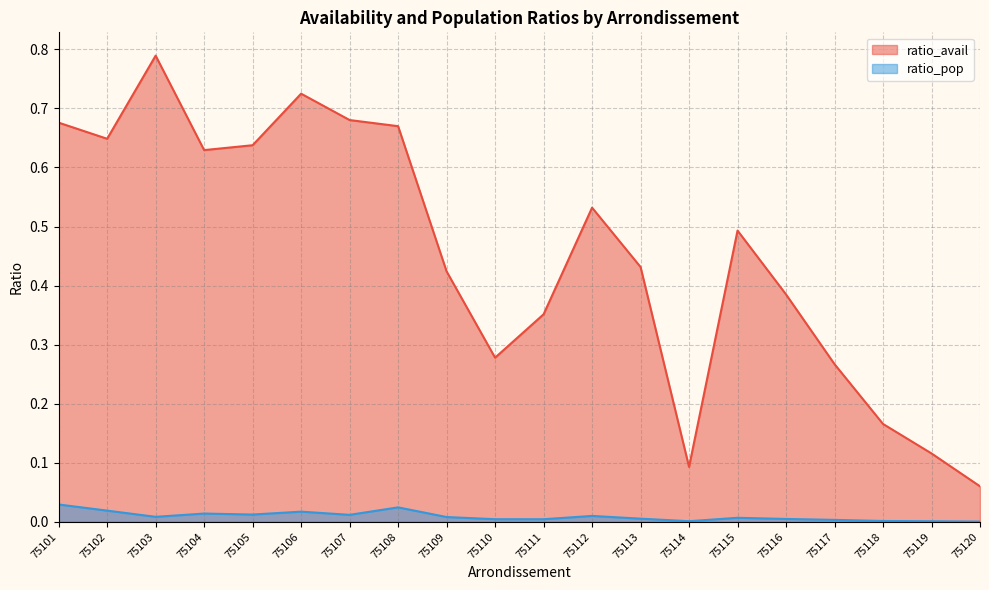

At 75110, list the series in order from largest to smallest.

ratio_avail, ratio_pop